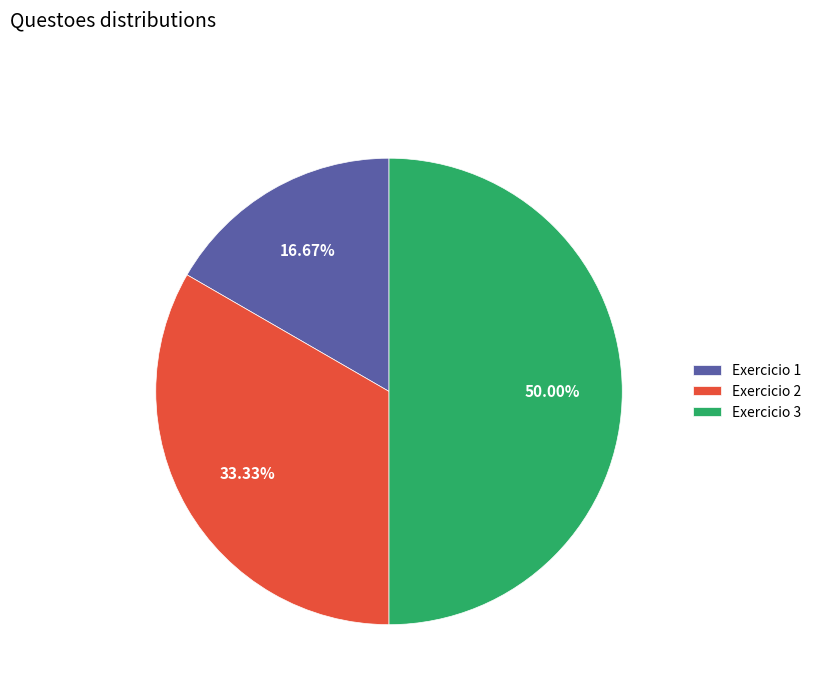

To the nearest percent, what is the difference between the Exercicio 1 and Exercicio 2 slice percentages?

17%